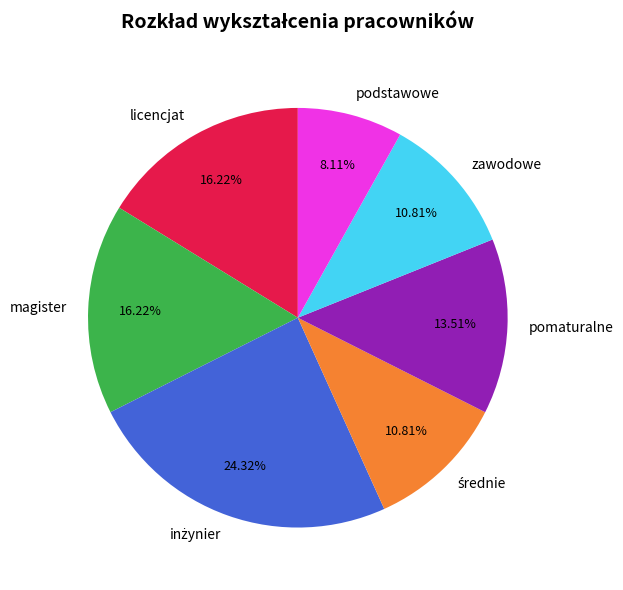

Does any single category account for the majority?

No